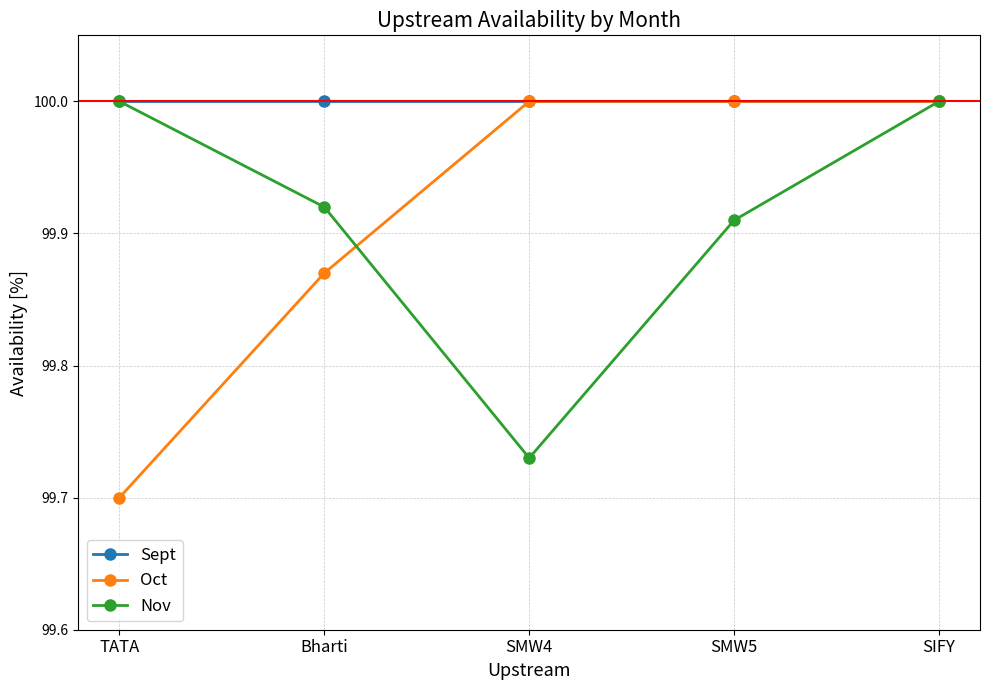

Does the chart display data point markers on the line(s)?

Yes